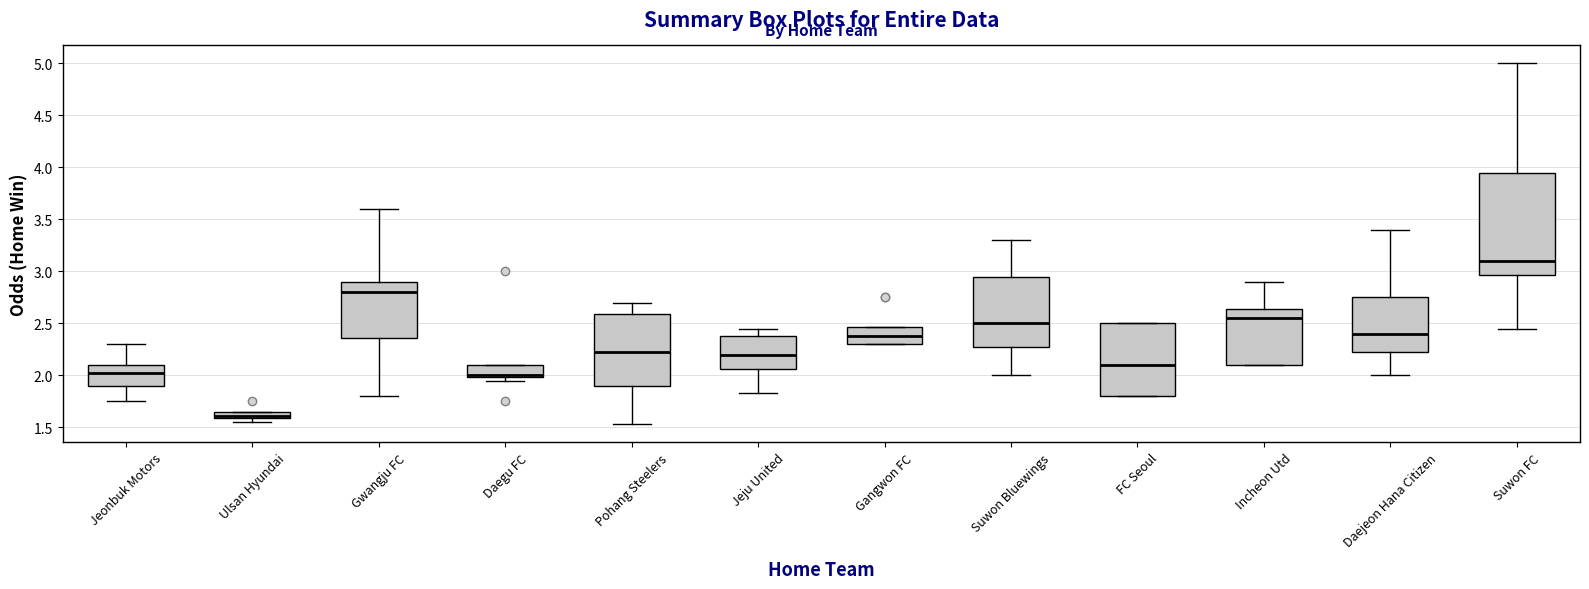

Comparing the boxes themselves (not the whiskers), which one is the tallest?

Suwon FC